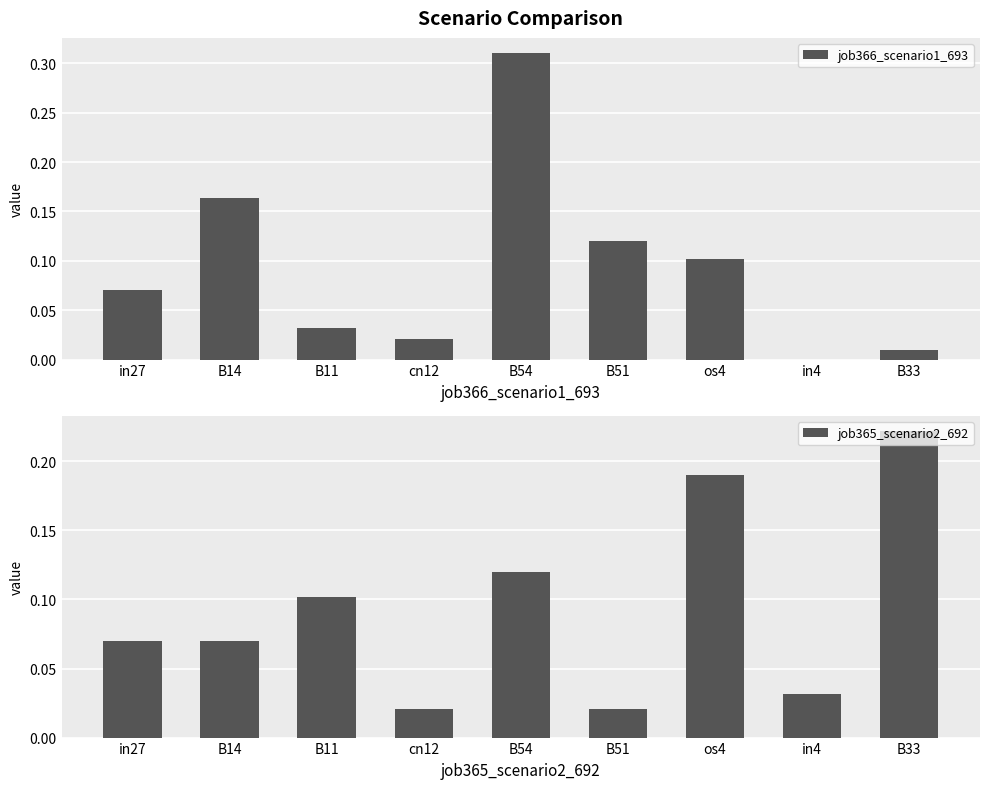

Reading left to right, list all the values displayed in this chart.

job366_scenario1_693: in27=0.1	B14=0.2	B11=0.0	cn12=0.0	B54=0.3	B51=0.1	os4=0.1	in4=0.0	B33=0.0
job365_scenario2_692: in27=0.1	B14=0.1	B11=0.1	cn12=0.0	B54=0.1	B51=0.0	os4=0.2	in4=0.0	B33=0.2